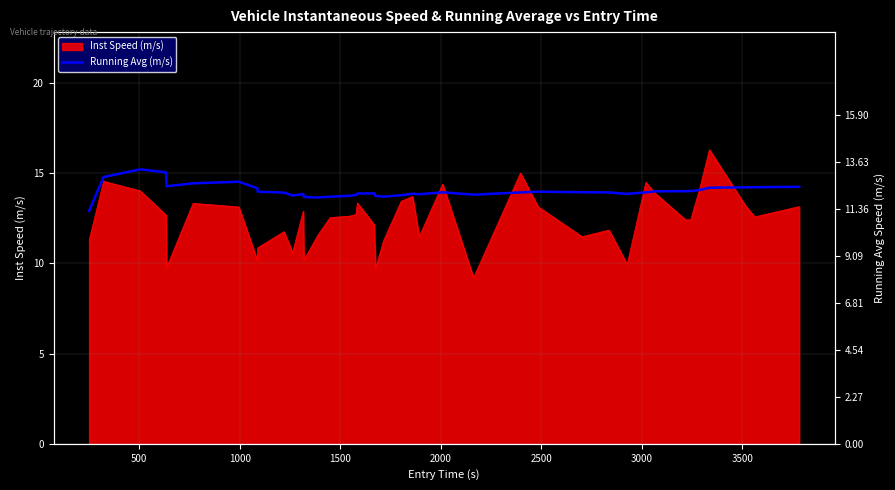

What is the minimum value for Inst Speed (m/s)?

9.2